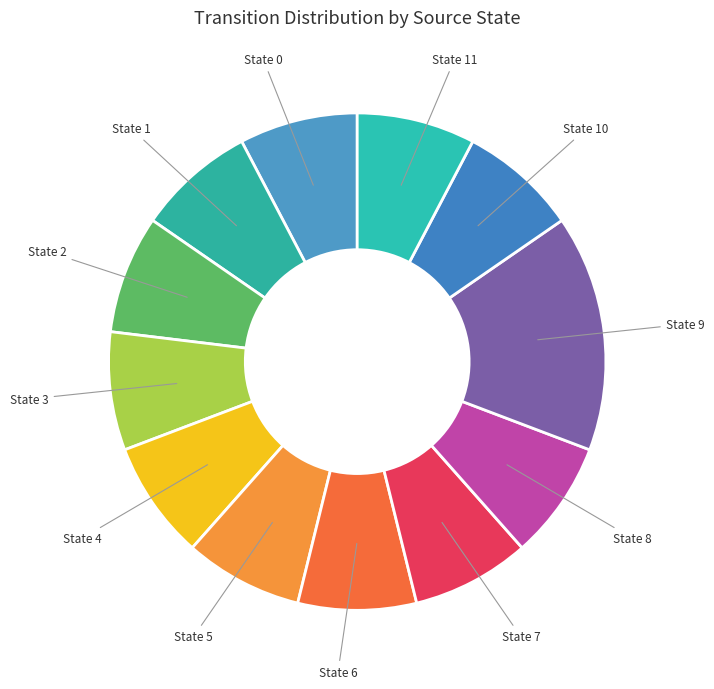

Which slice is the smallest?

State 4